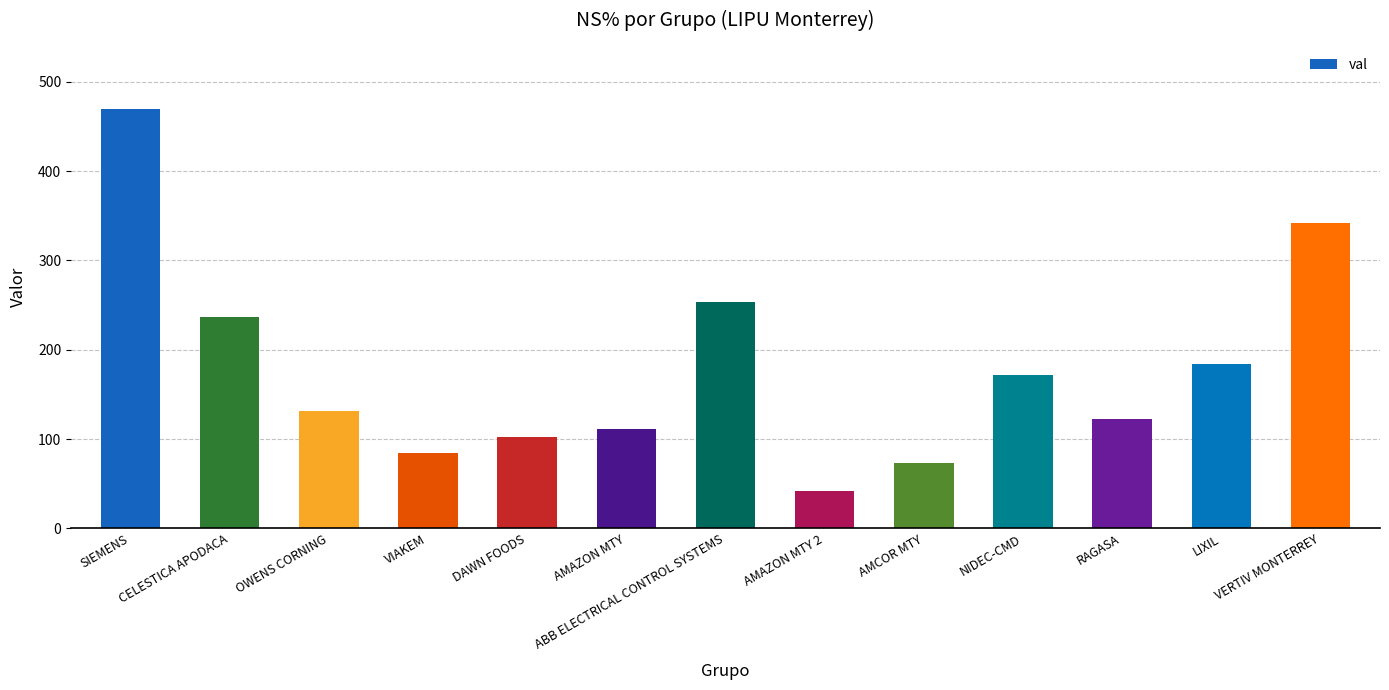

List the labels in order of value, smallest first.

AMAZON MTY 2, AMCOR MTY, VIAKEM, DAWN FOODS, AMAZON MTY, RAGASA, OWENS CORNING, NIDEC-CMD, LIXIL, CELESTICA APODACA, ABB ELECTRICAL CONTROL SYSTEMS, VERTIV MONTERREY, SIEMENS